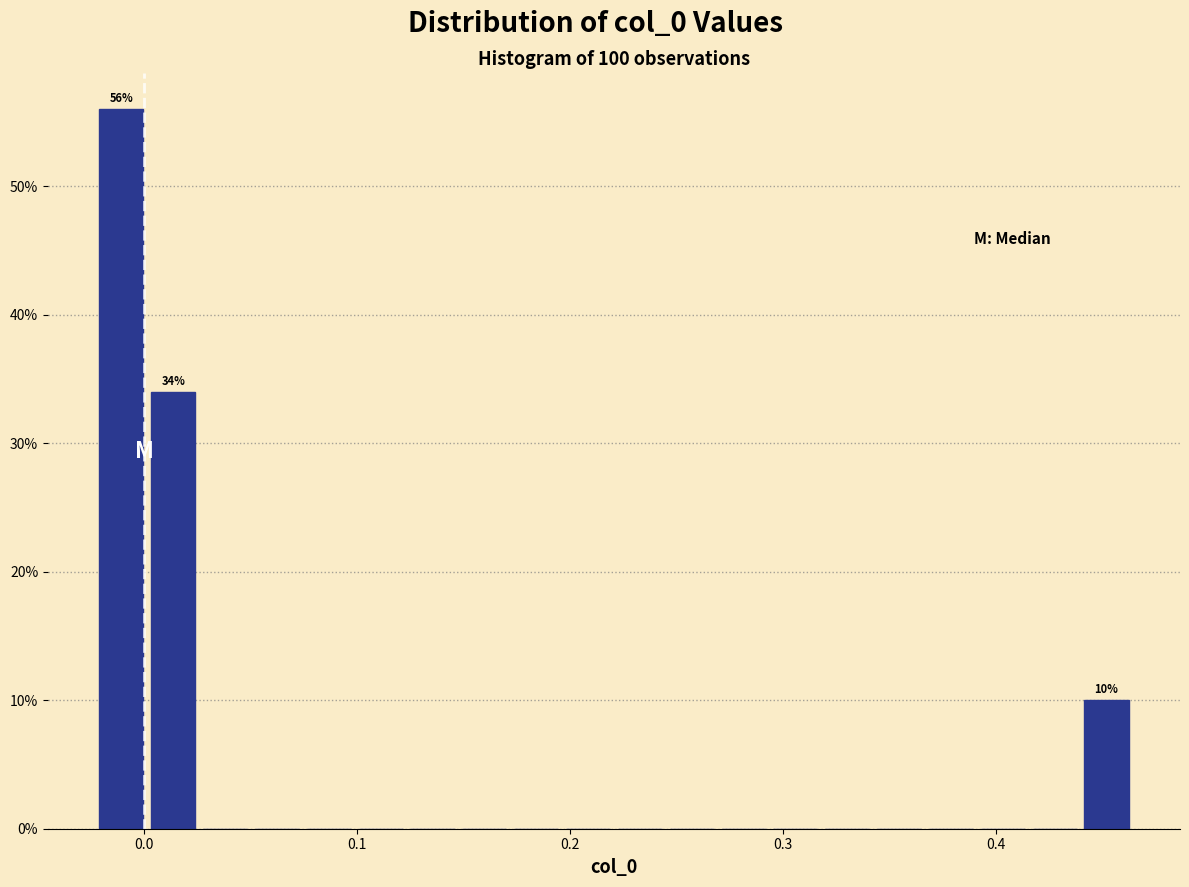

Read against the x-axis, roughly where is the centre of the tallest bar?

-0.01